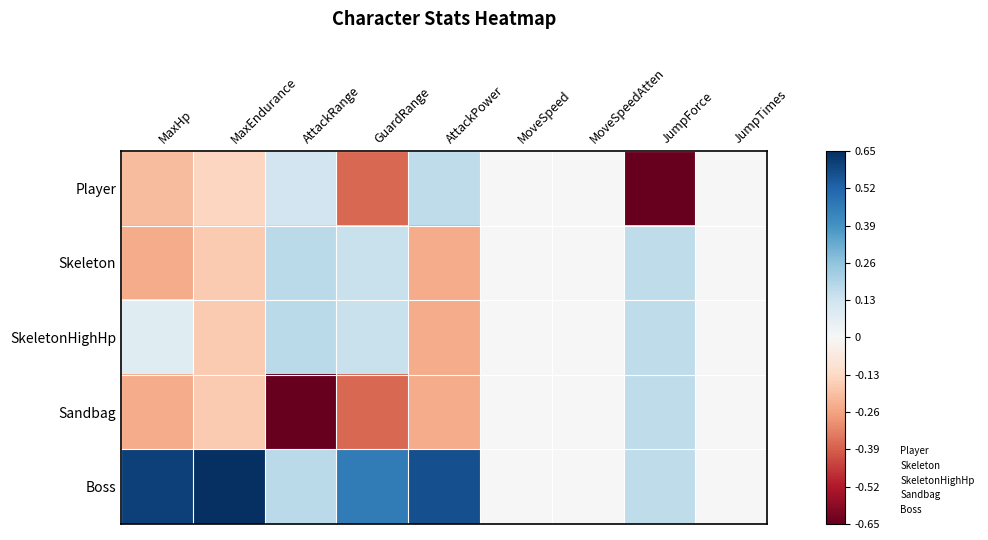

Reading right to left, extract all data points from this chart.

Player: JumpTimes=0.0	JumpForce=-2.0	MoveSpeedAtten=0.0	MoveSpeed=0.0	AttackPower=0.5	GuardRange=-1.1	AttackRange=0.4	MaxEndurance=-0.4	MaxHp=-0.6
Skeleton: JumpTimes=0.0	JumpForce=0.5	MoveSpeedAtten=0.0	MoveSpeed=0.0	AttackPower=-0.8	GuardRange=0.4	AttackRange=0.5	MaxEndurance=-0.5	MaxHp=-0.7
SkeletonHighHp: JumpTimes=0.0	JumpForce=0.5	MoveSpeedAtten=0.0	MoveSpeed=0.0	AttackPower=-0.8	GuardRange=0.4	AttackRange=0.5	MaxEndurance=-0.5	MaxHp=0.2
Sandbag: JumpTimes=0.0	JumpForce=0.5	MoveSpeedAtten=0.0	MoveSpeed=0.0	AttackPower=-0.8	GuardRange=-1.1	AttackRange=-2.0	MaxEndurance=-0.5	MaxHp=-0.7
Boss: JumpTimes=0.0	JumpForce=0.5	MoveSpeedAtten=0.0	MoveSpeed=0.0	AttackPower=1.8	GuardRange=1.4	AttackRange=0.5	MaxEndurance=2.0	MaxHp=1.9